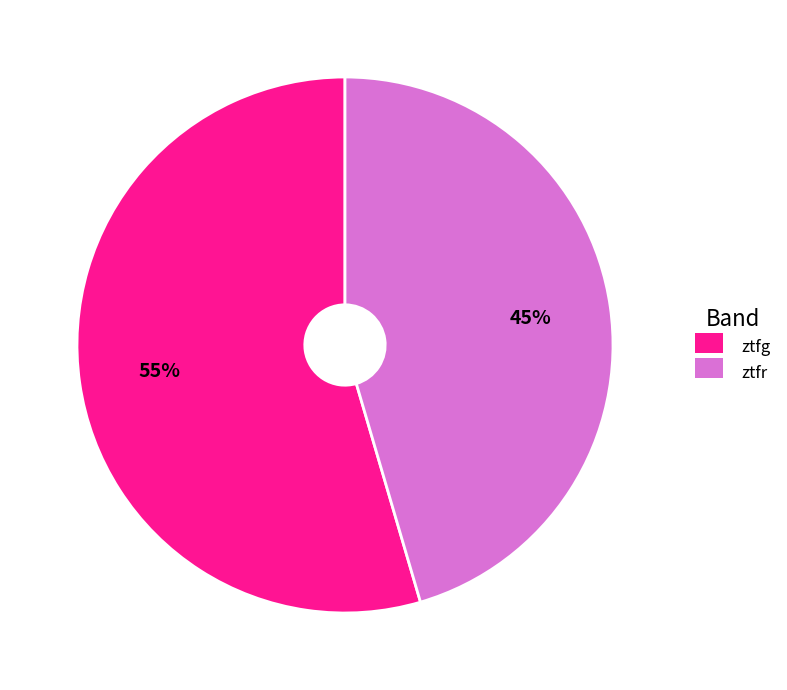

Do ztfg and ztfr together represent more than half of the pie?

Yes